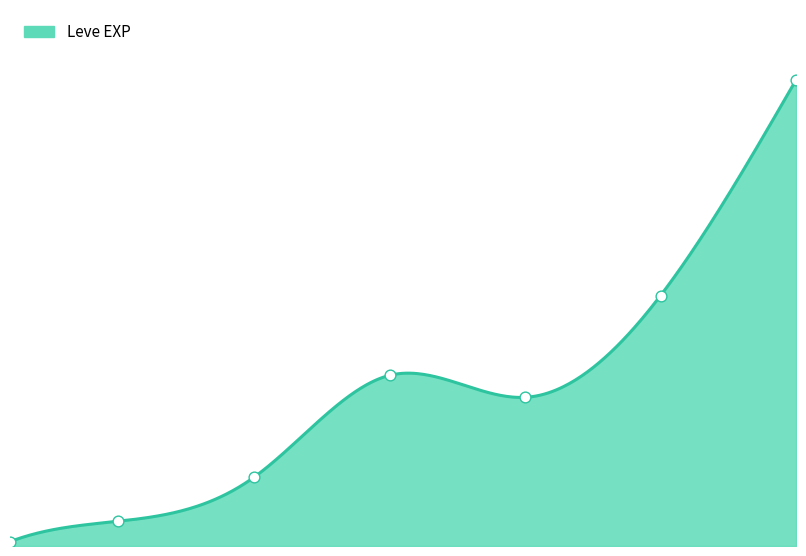

Which has a higher value, 30 or 20?

30